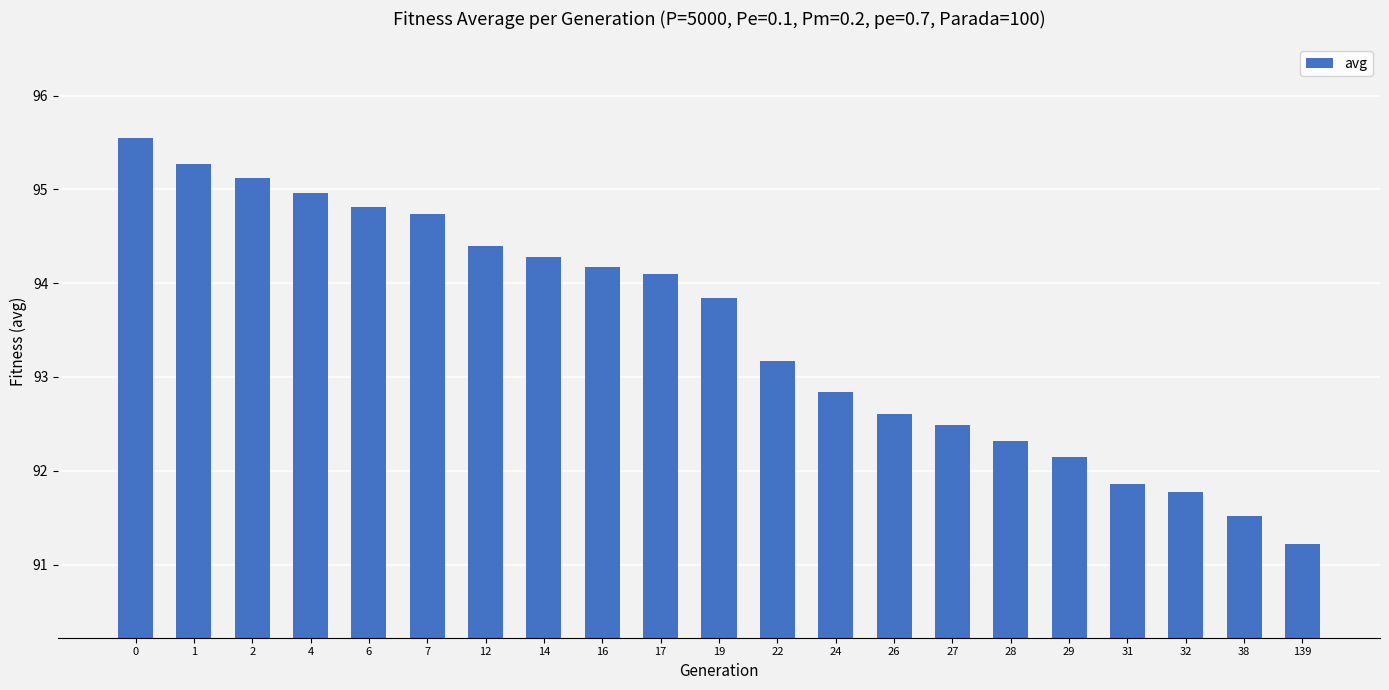

What is the sum of the values at 6 and 14?

189.1